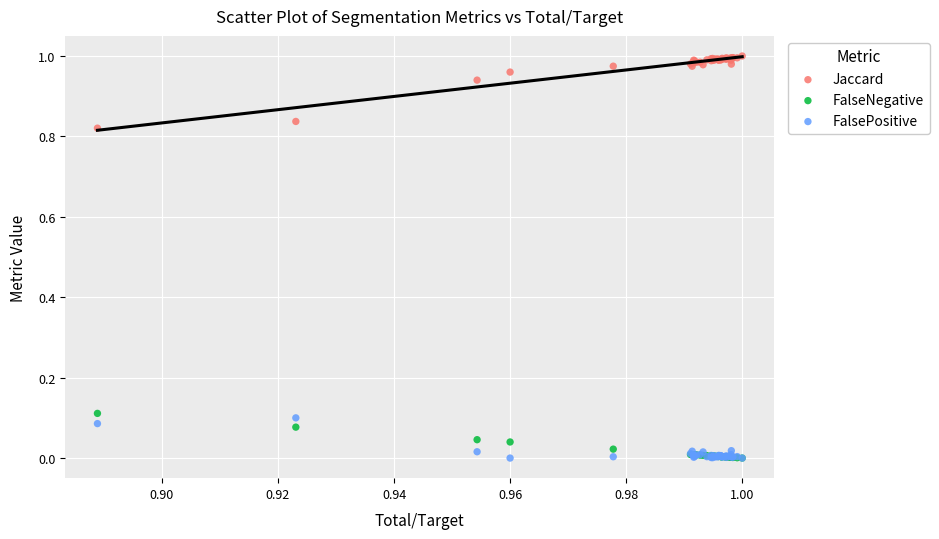

What are all the series names shown in the legend?

Jaccard, FalseNegative, FalsePositive